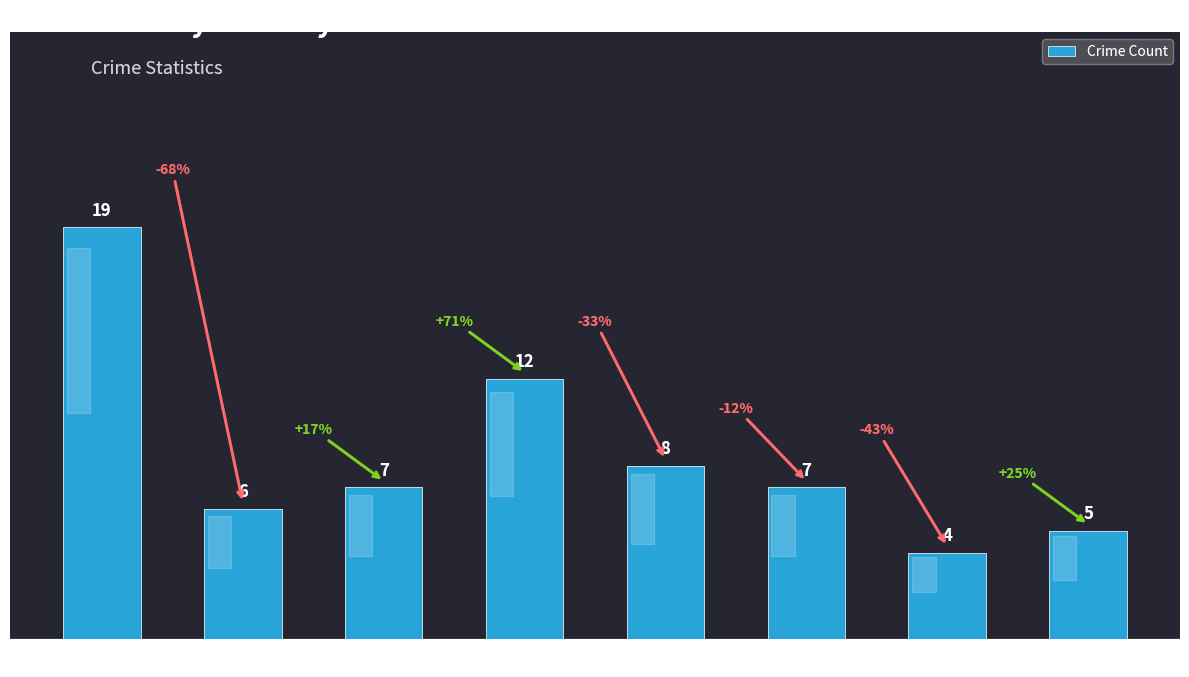

Where is the data nearest to the value 11?

2018